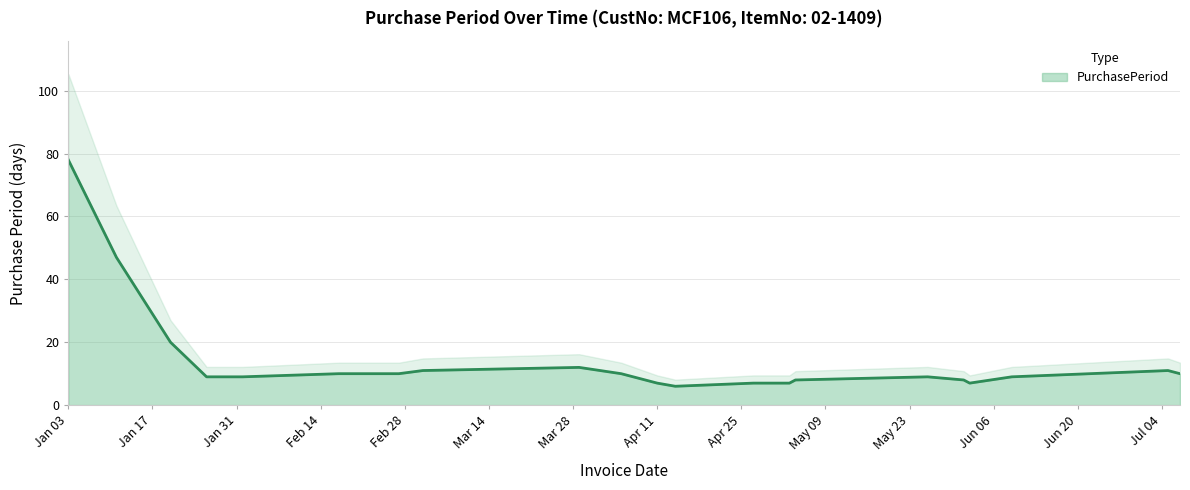

Rank the categories by value from lowest to highest.

2017-05-04, 2017-06-02, 2017-07-07, 2017-04-14, 2017-03-03, 2017-01-26, 2017-02-01, 2017-04-11, 2017-05-03, 2017-06-01, 2017-04-05, 2017-06-09, 2017-01-11, 2017-01-20, 2017-02-27, 2017-04-27, 2017-02-17, 2017-05-26, 2017-03-29, 2017-07-05, 2017-01-03